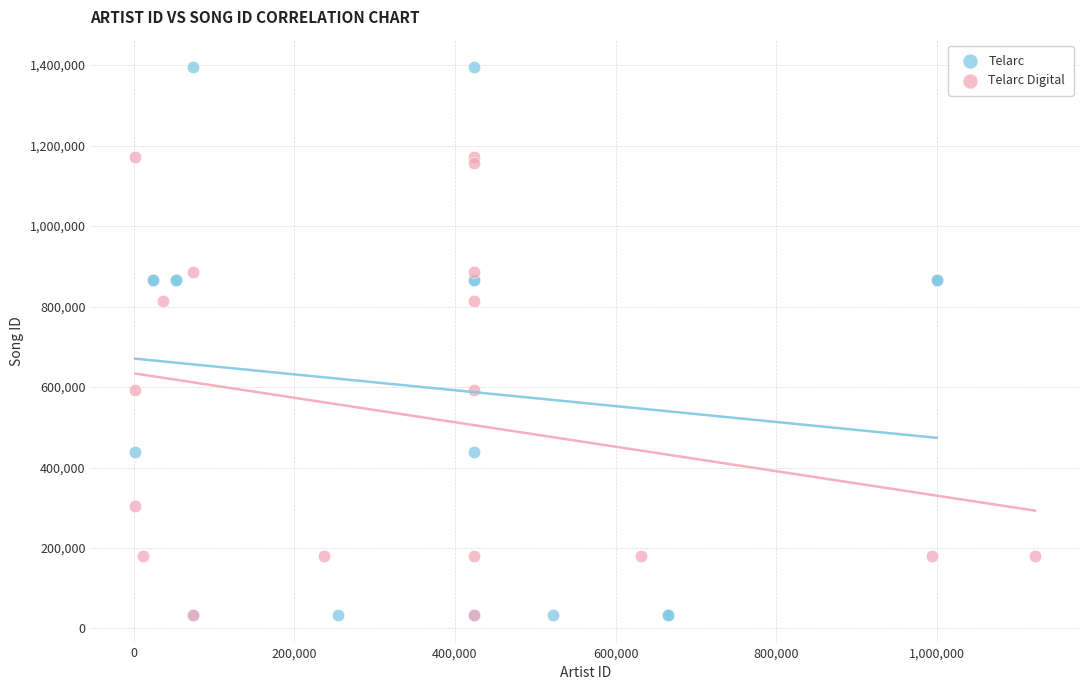

Which series contains the highest Y value?

Telarc